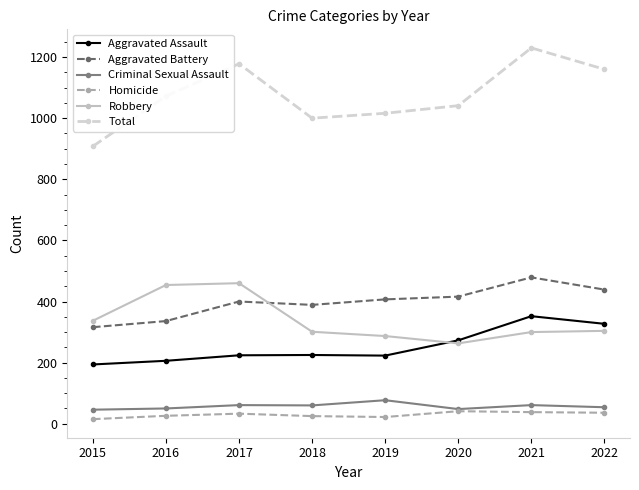

Which series has the widest spread of values?

Total